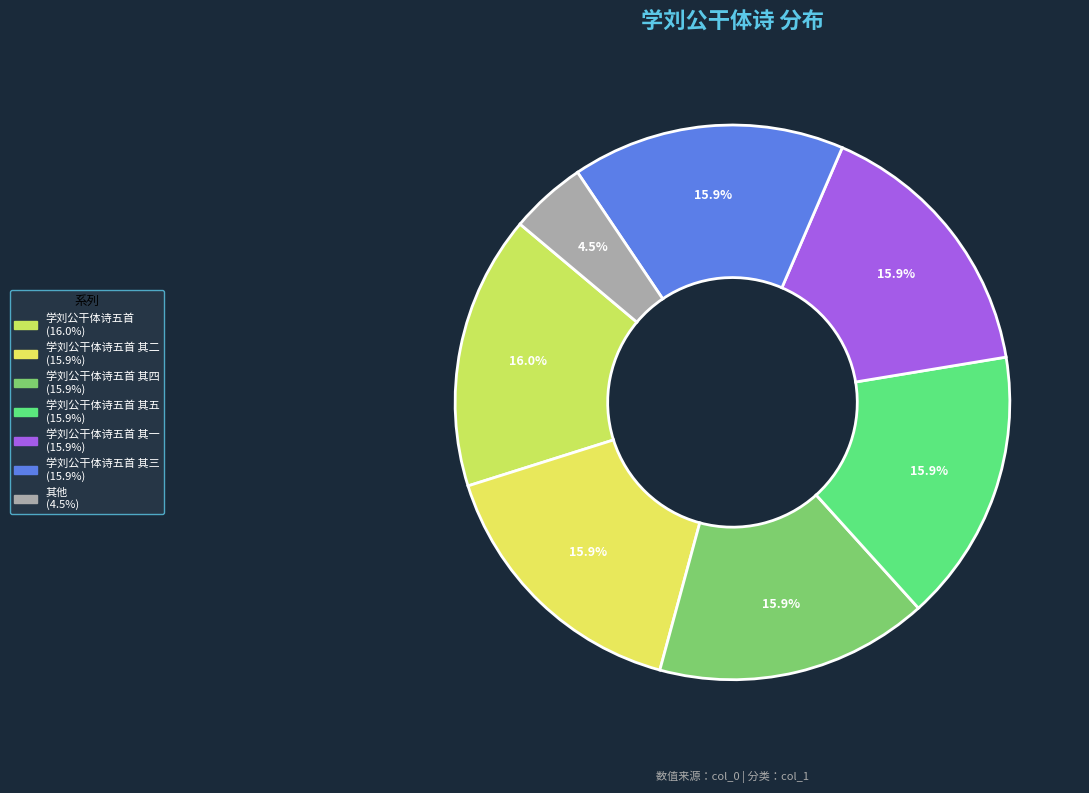

Count the number of slices in the pie.

7